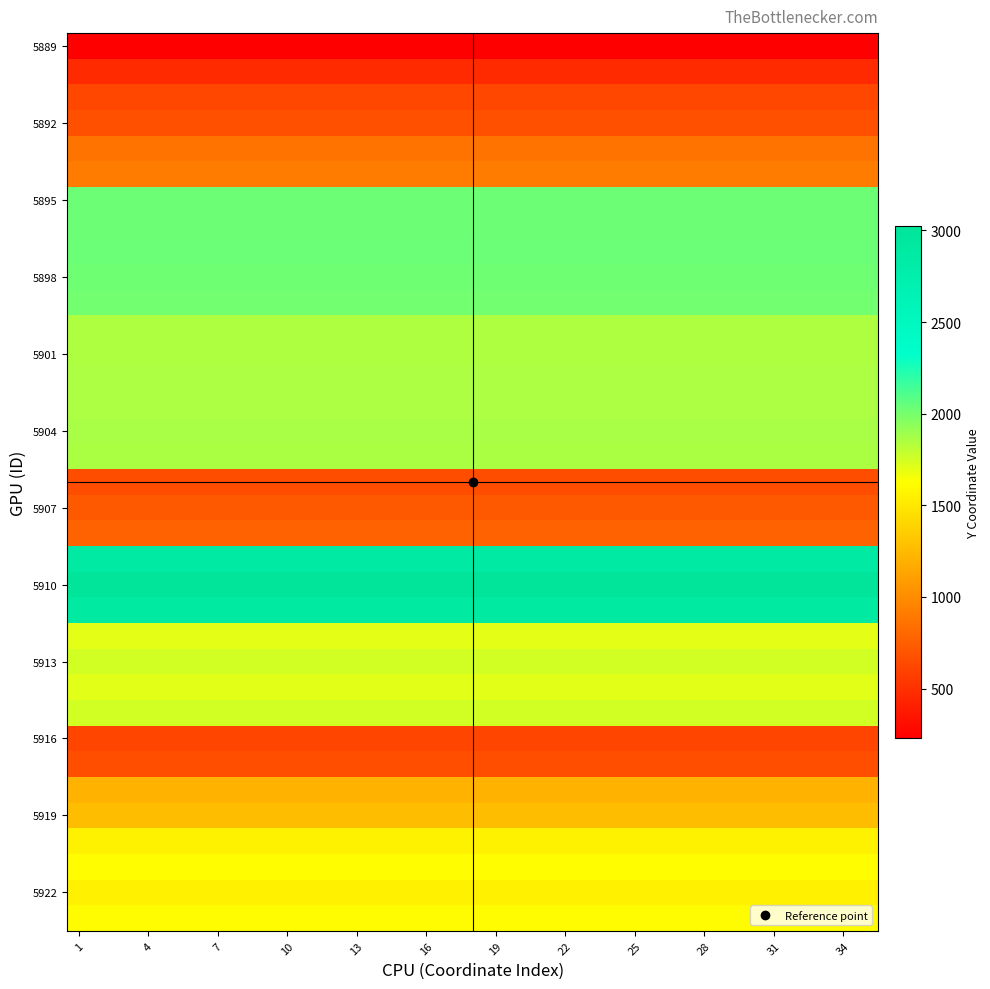

At how many categories does at least one series exceed 1167?

35